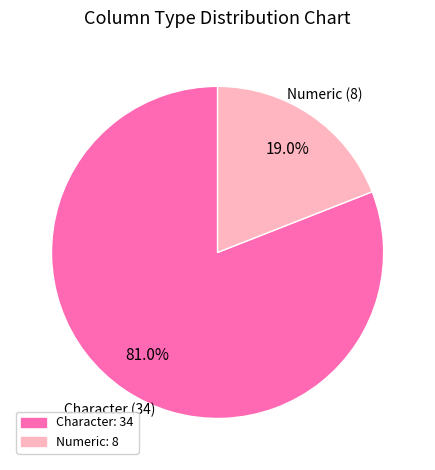

To the nearest percent, what is the average slice percentage?

50%